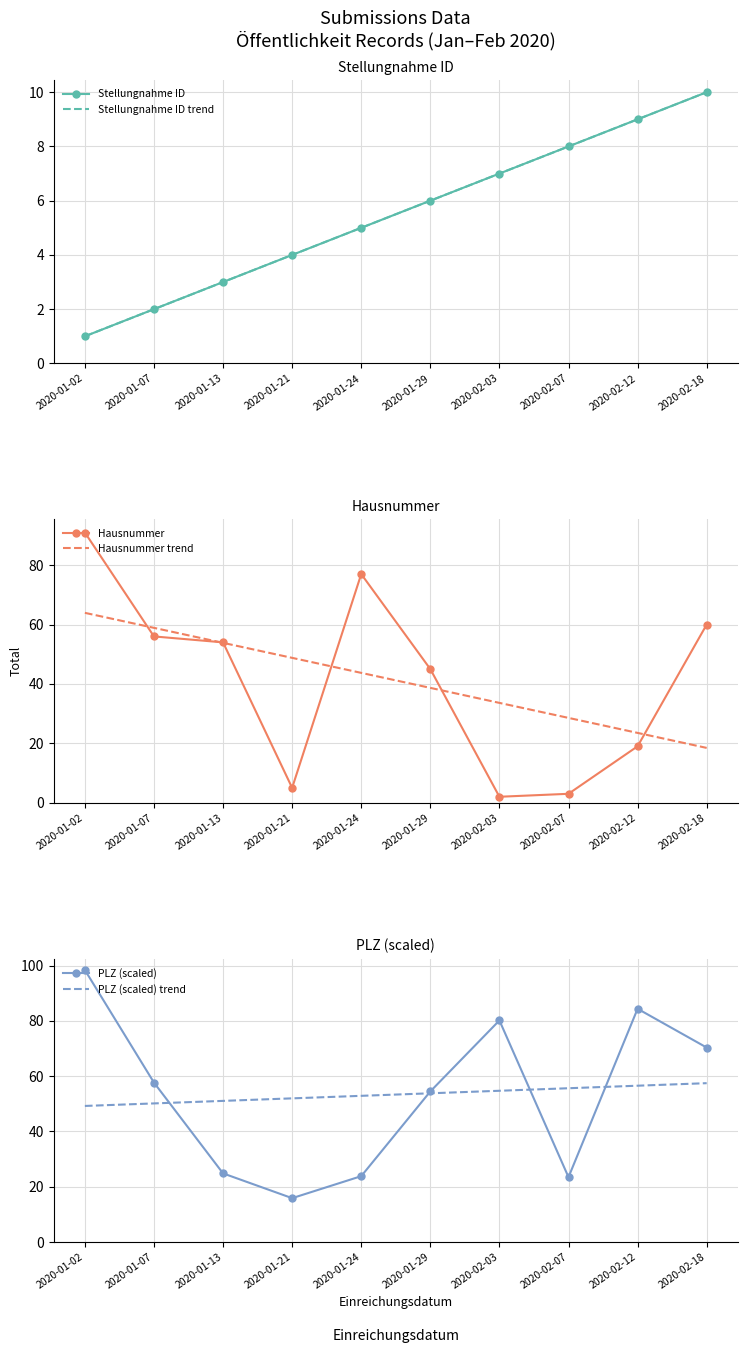

How many distinct data groups are displayed?

6